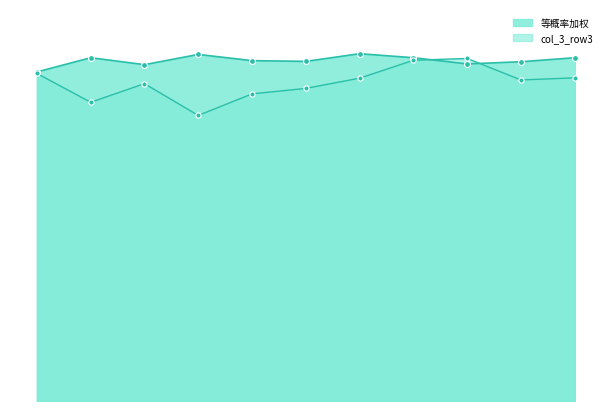

Which series reaches the minimum Y coordinate?

col_3_row3